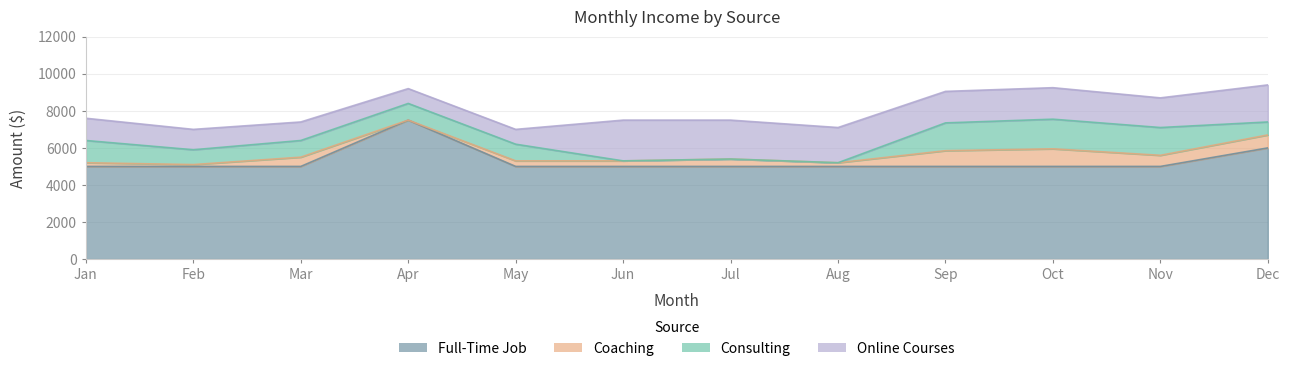

True or false: Online Courses and Full-Time Job cross at least once.

False